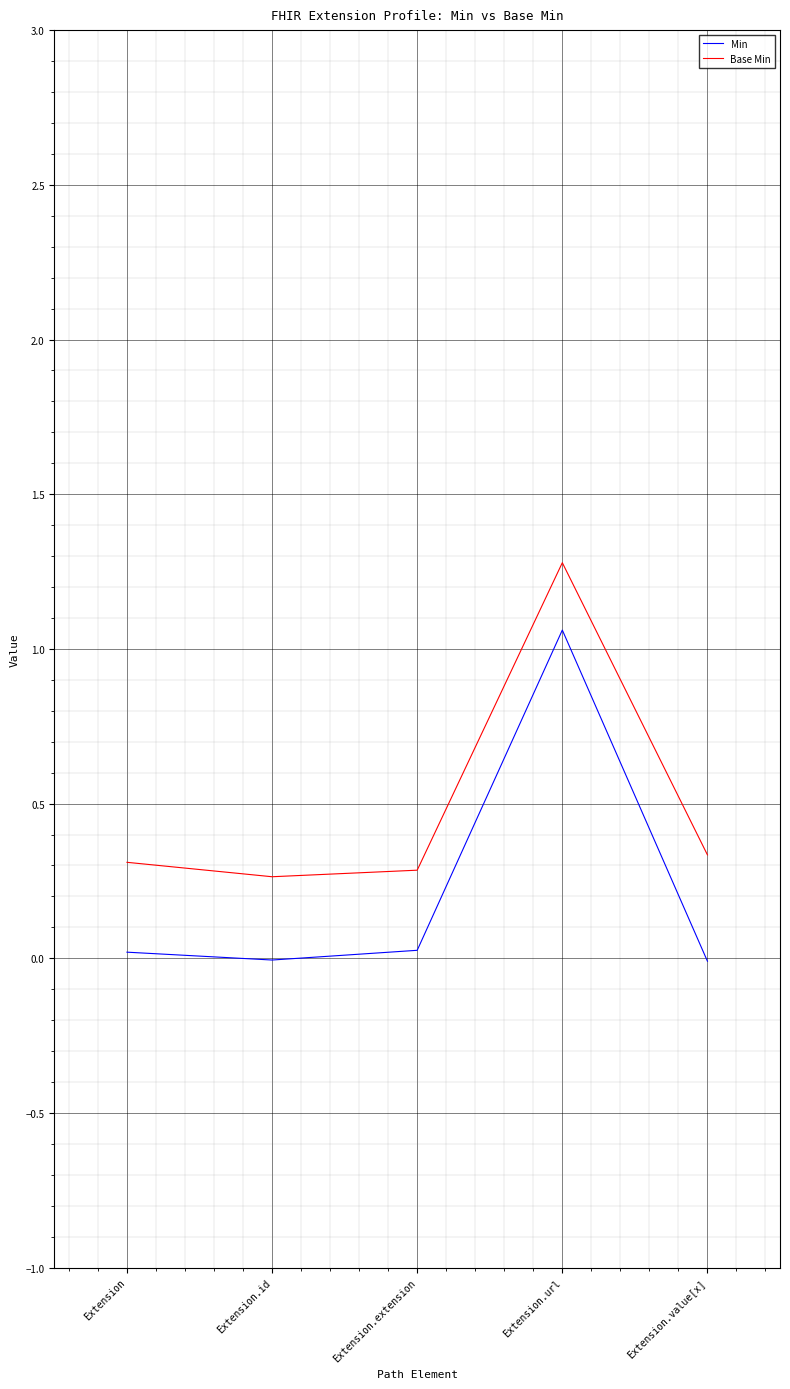

The Base Min series shows 1.8 at Extension.url. True or false?

False